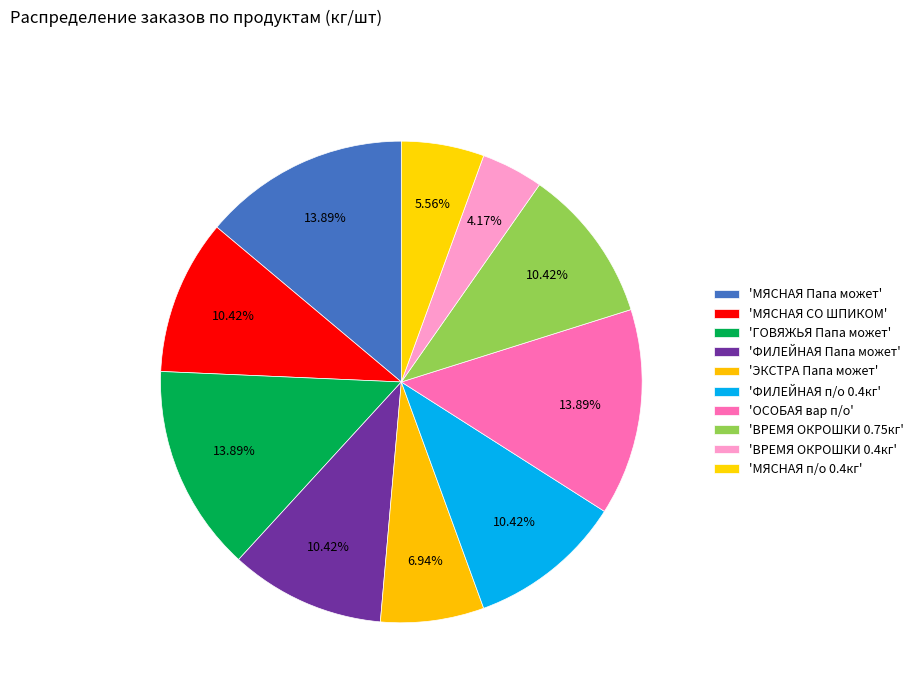

How many segments does this pie chart have?

10